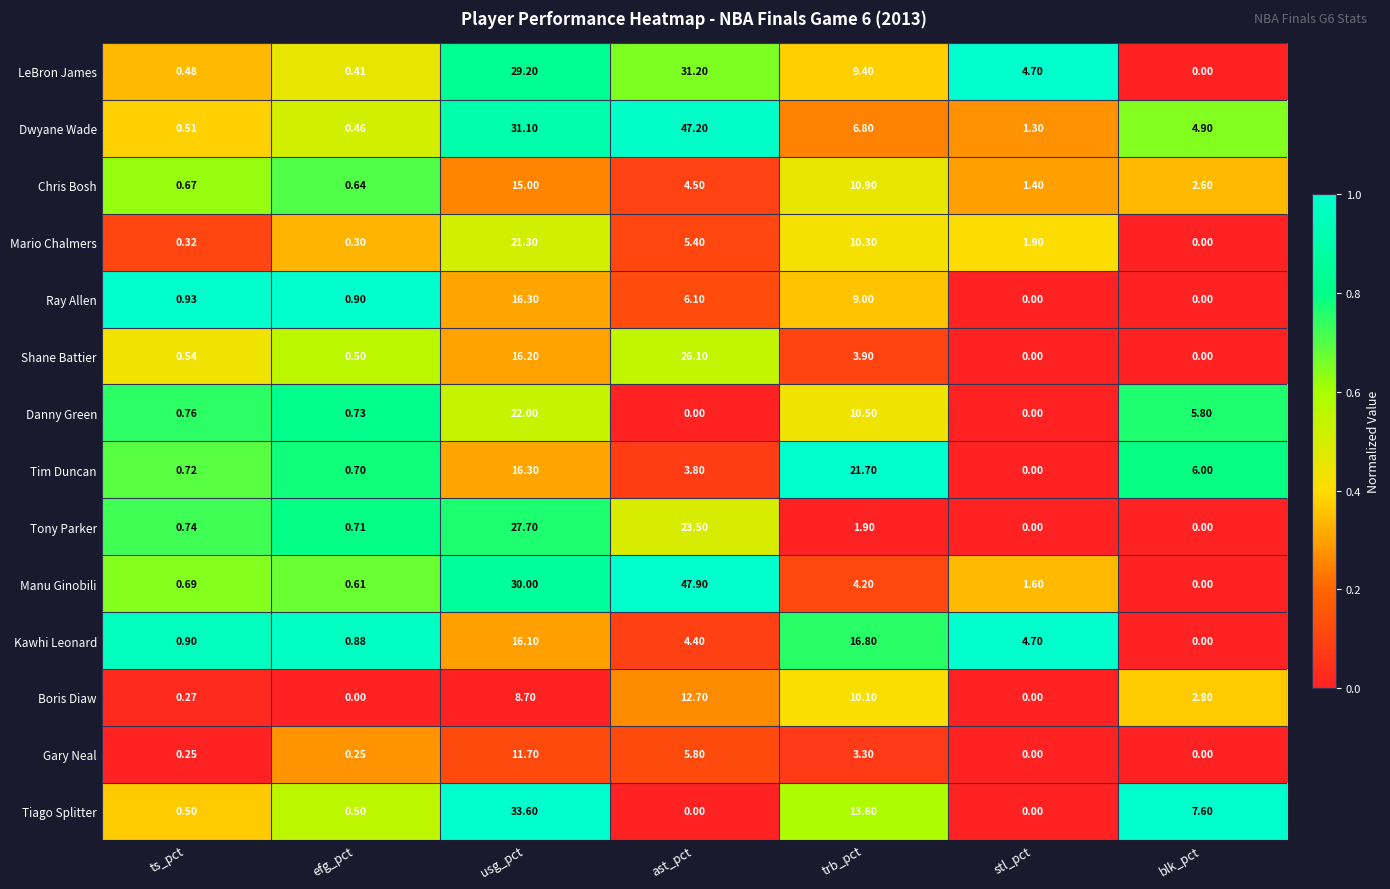

List the series in order of their peak value, lowest first.

Gary Neal, Boris Diaw, Chris Bosh, Ray Allen, Kawhi Leonard, Mario Chalmers, Tim Duncan, Danny Green, Shane Battier, Tony Parker, LeBron James, Tiago Splitter, Dwyane Wade, Manu Ginobili